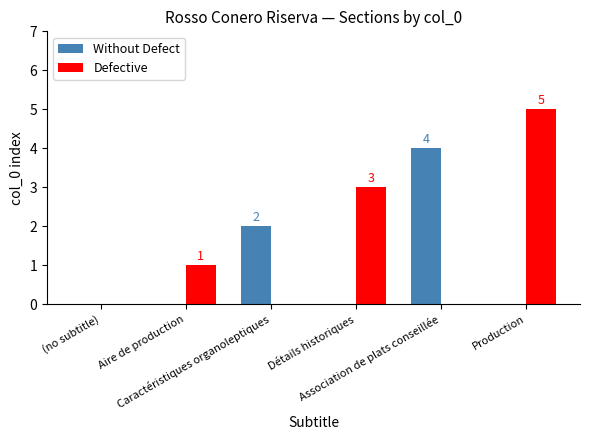

What is the maximum value shown in the chart?

5